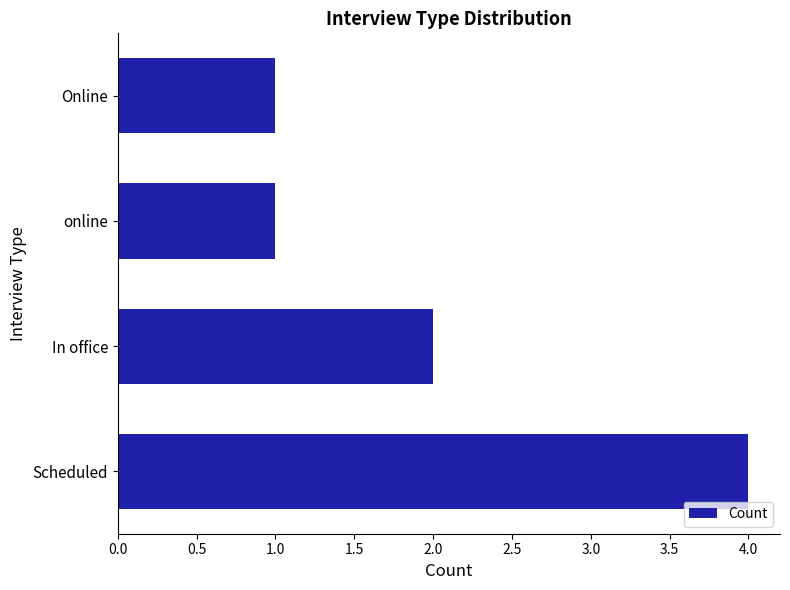

What is the sum of all values?

8